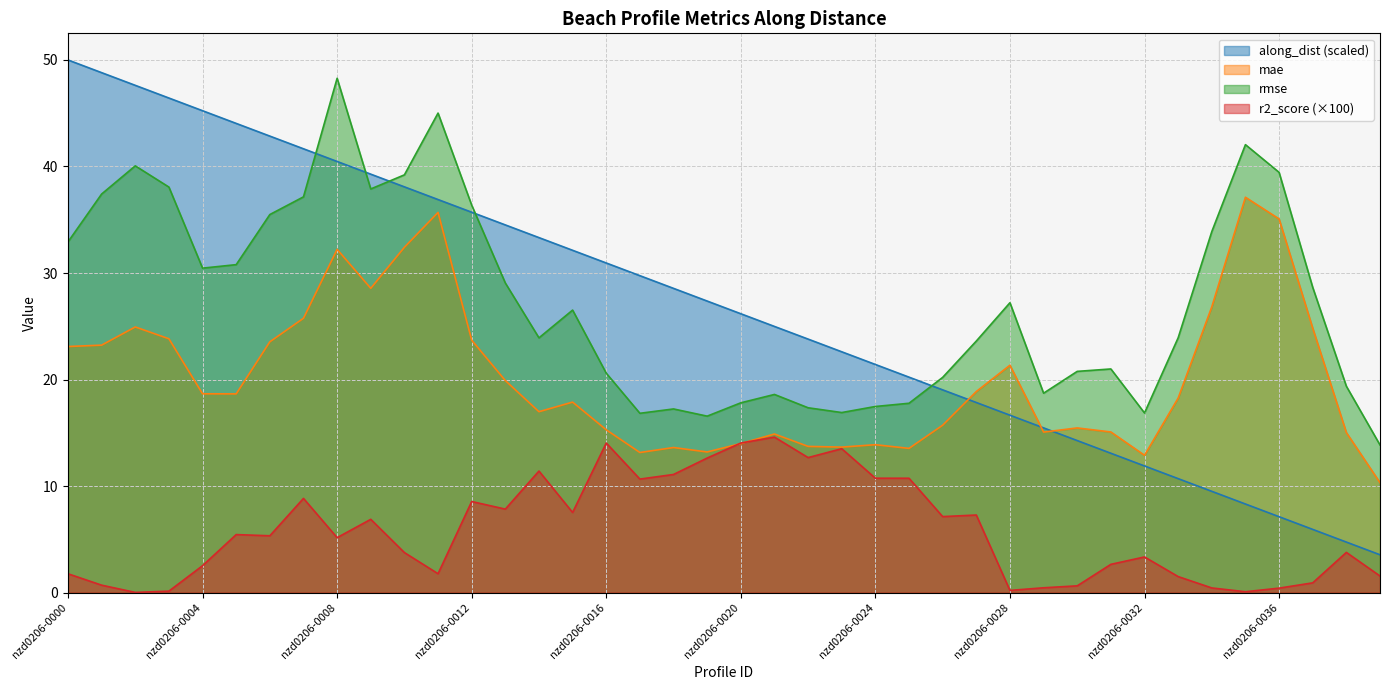

What is the difference between the maximum and minimum values in the rmse series?

34.4